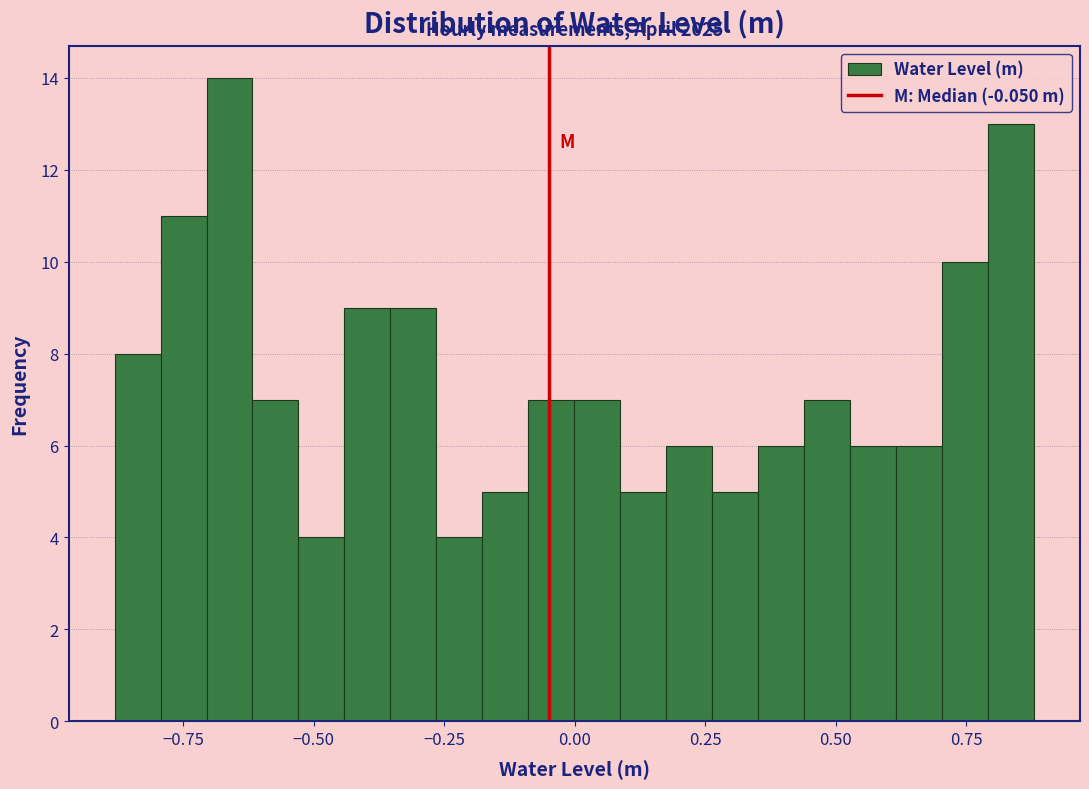

Read against the x-axis, roughly where is the centre of the tallest bar?

-0.65